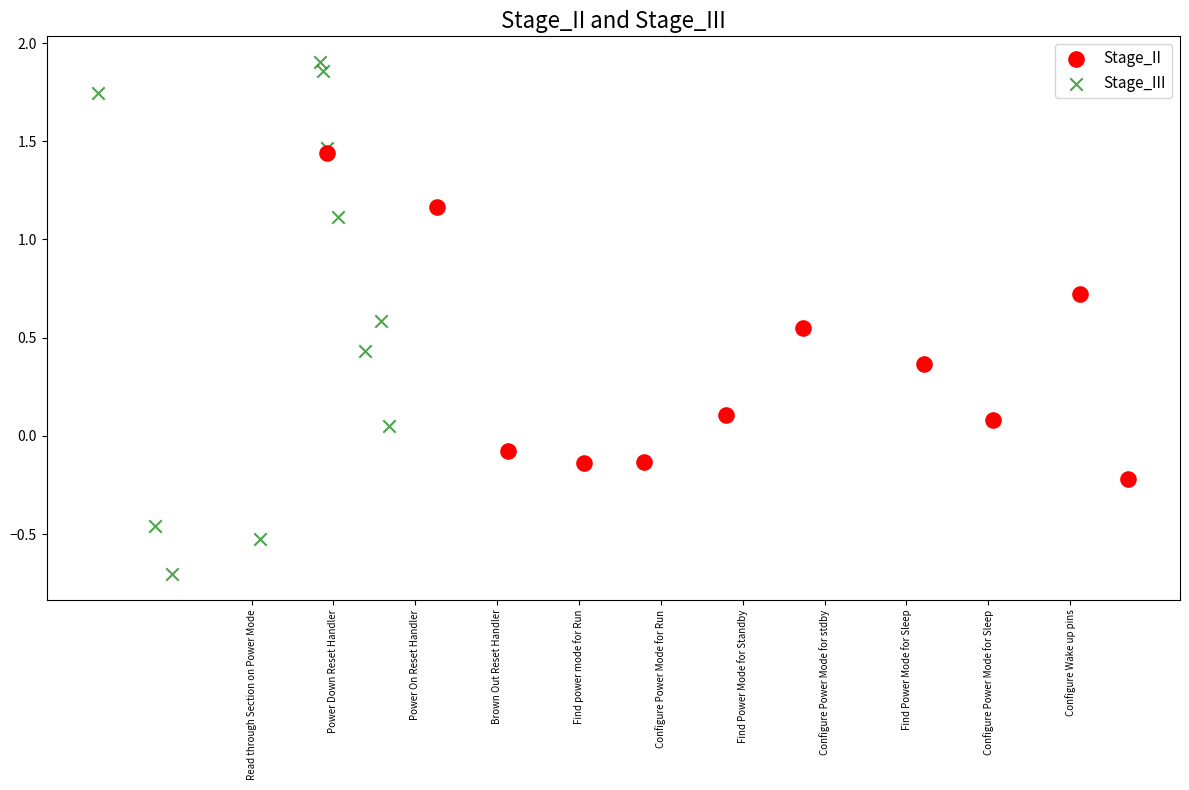

Which series has the widest spread of Y values?

Stage_III